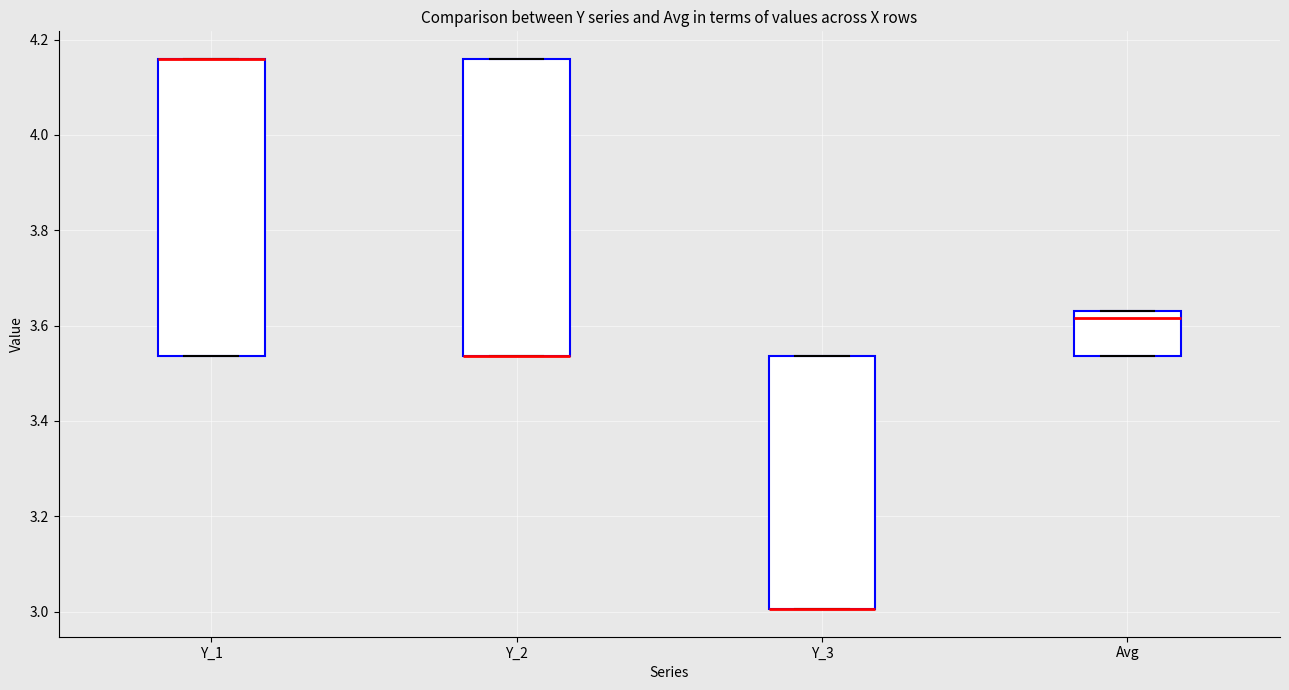

Where is the upper edge of the box for Y_3 on the y-axis? The values are not printed on the chart, so give them approximately, as read against the axis.

3.54